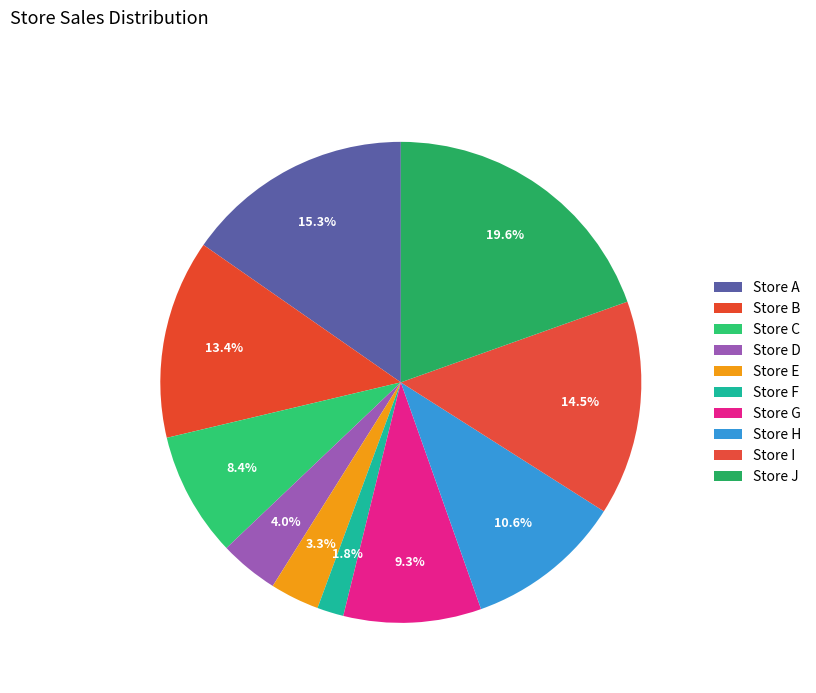

Between Store F and Store I, which is larger?

Store I